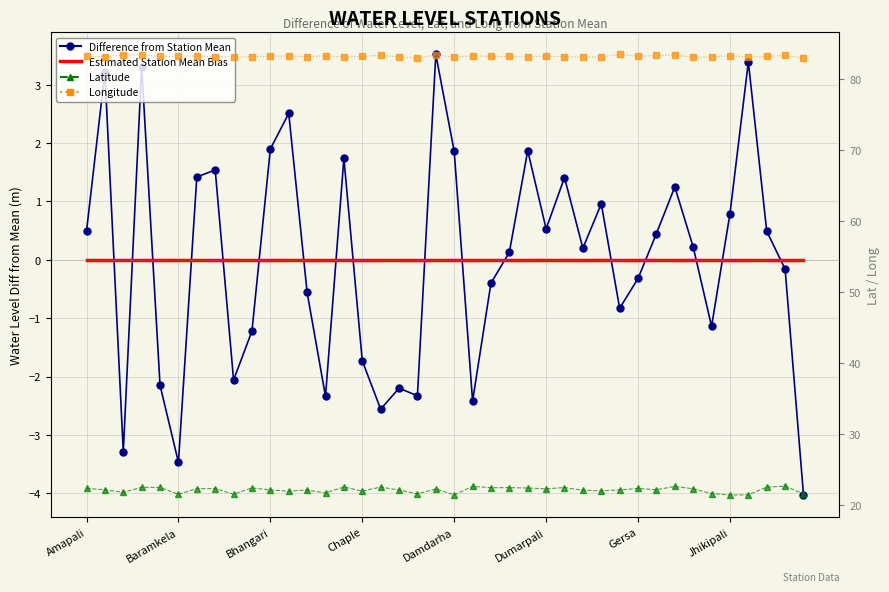

True or false: Longitude and Difference from Station Mean intersect in this chart.

False